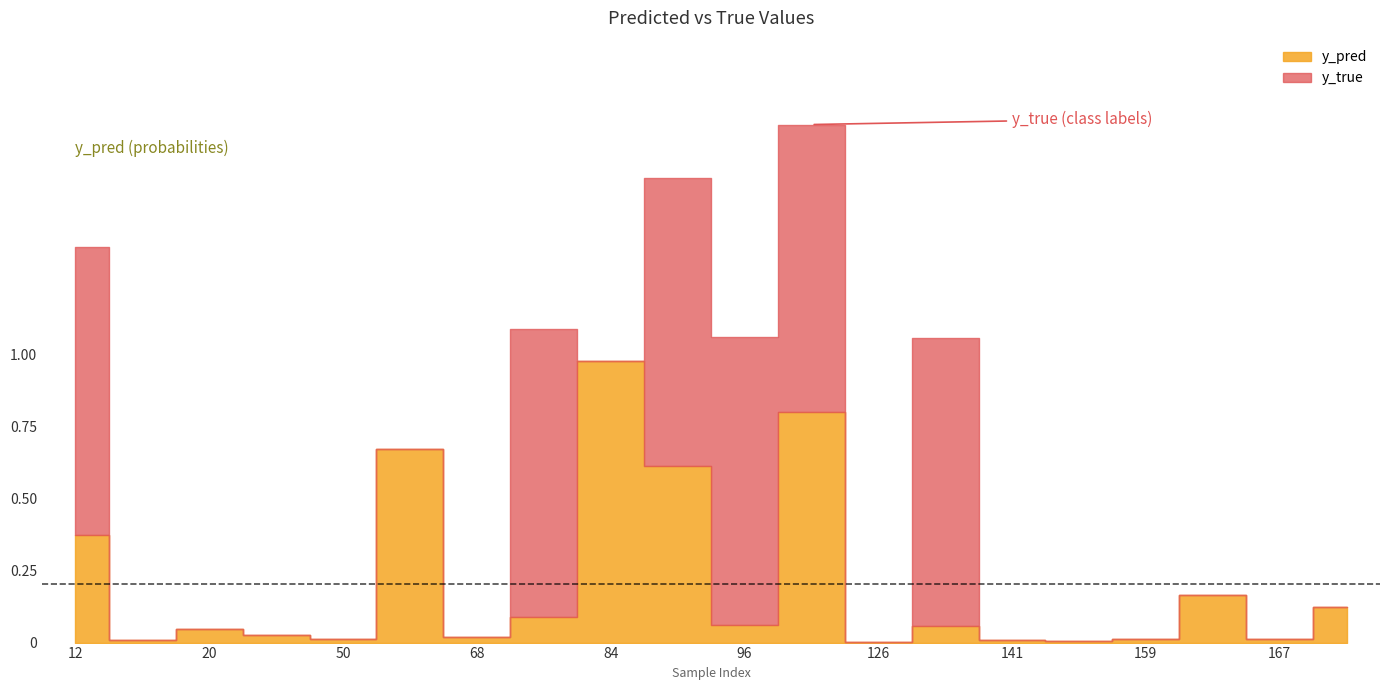

Where is the first local maximum for y_pred?

20